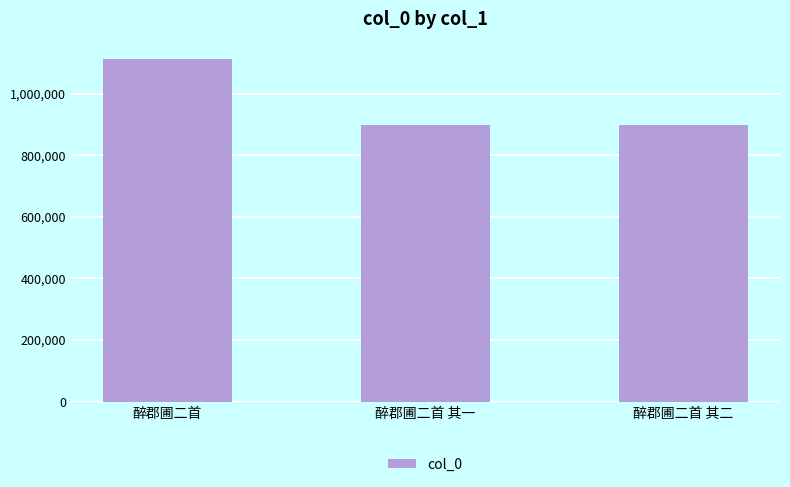

Approximately how many times larger is the value at 醉郡圃二首 其二 compared to 醉郡圃二首 其一?

1.0